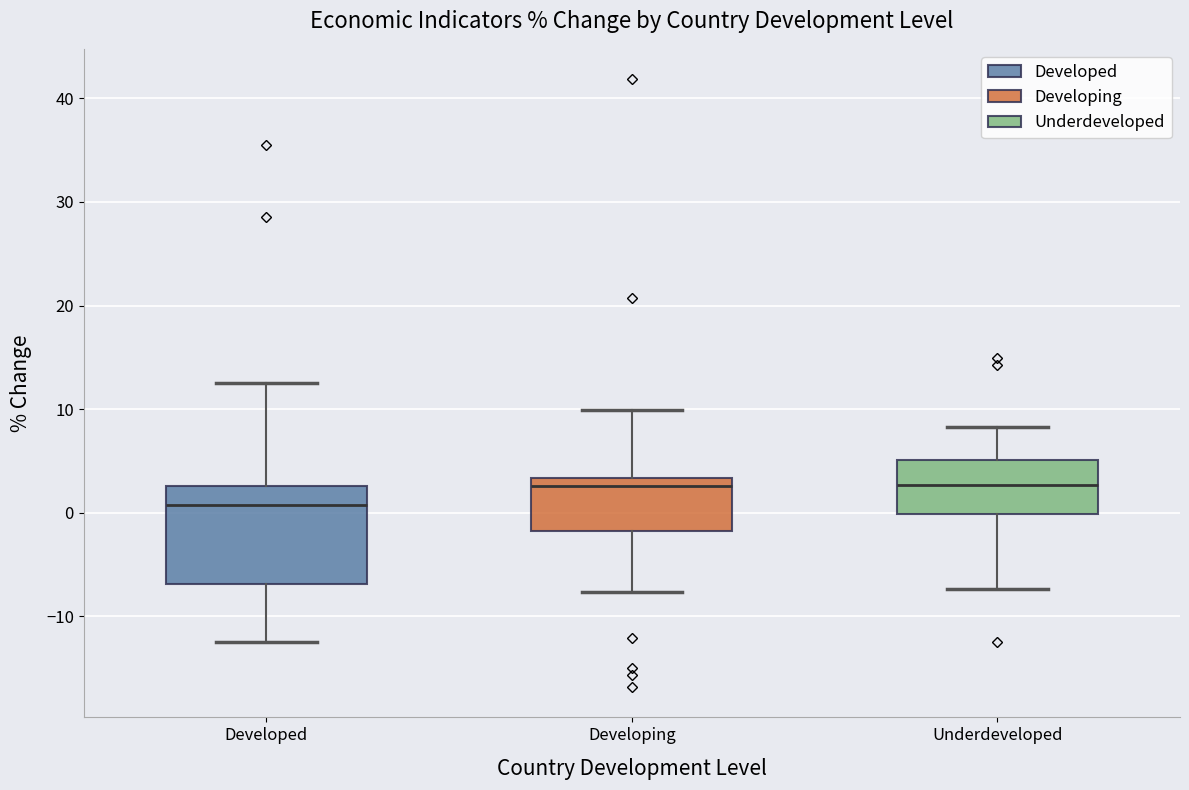

Reading left to right, read every box against the y-axis: the position of its median line, the range the box covers, and the ends of its whiskers. The values are not printed on the chart, so give them approximately, as read against the axis.

Developed: median 1, box -7 to 3, whiskers -12 to 13
Developing: median 3 (just below the box's upper edge), box -2 to 3, whiskers -8 to 10
Underdeveloped: median 3, box 0 to 5, whiskers -7 to 8